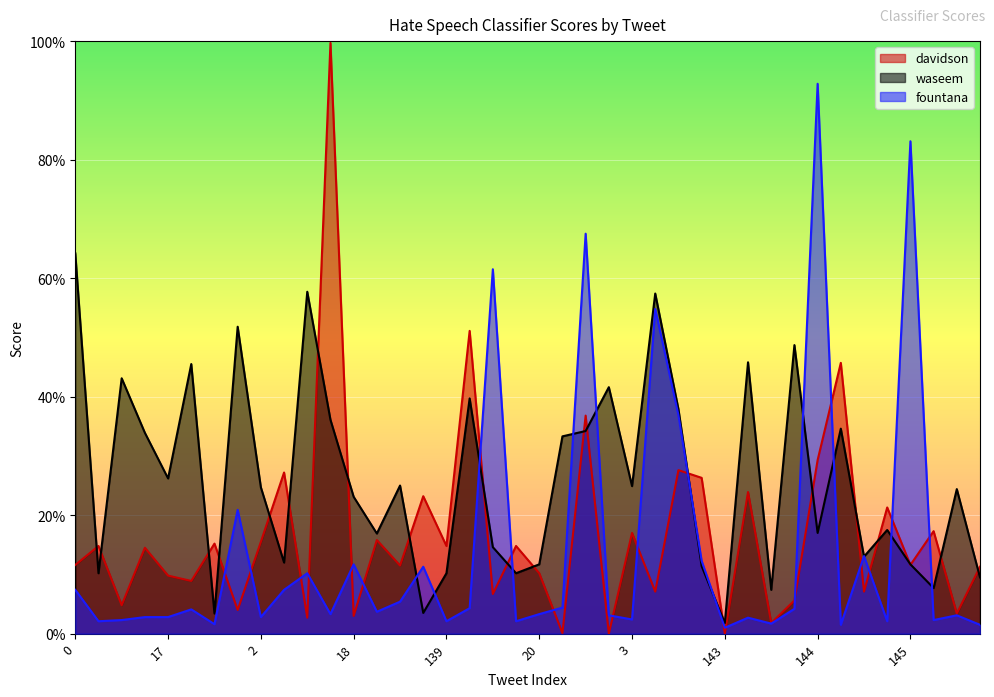

Between 138 and 143, which series saw the biggest shift?

davidson